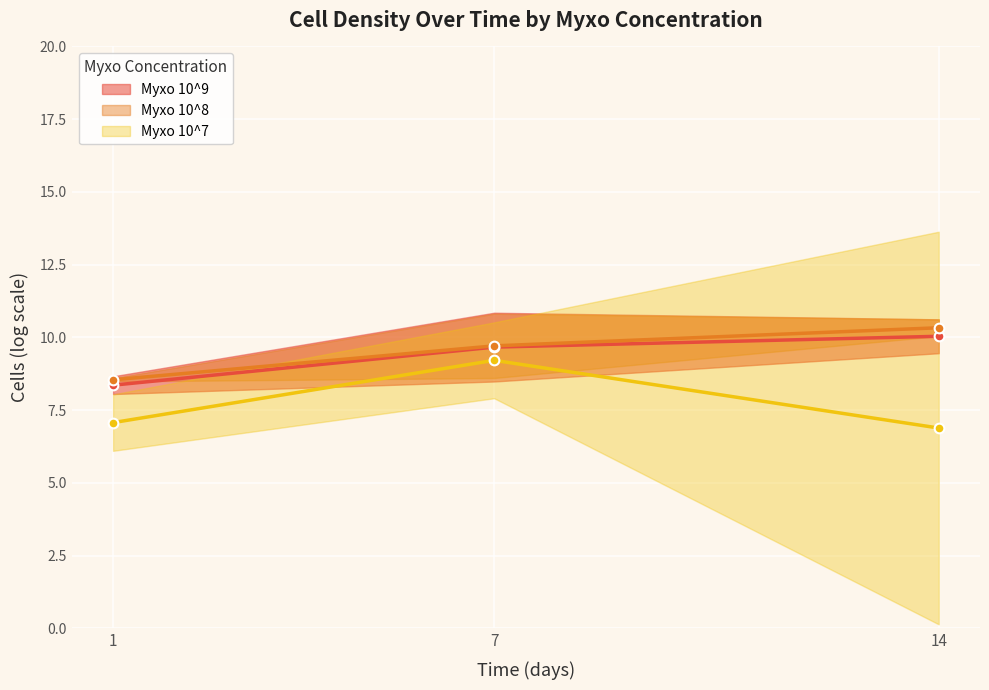

At which label does 10^7_cells first exceed 7?

1